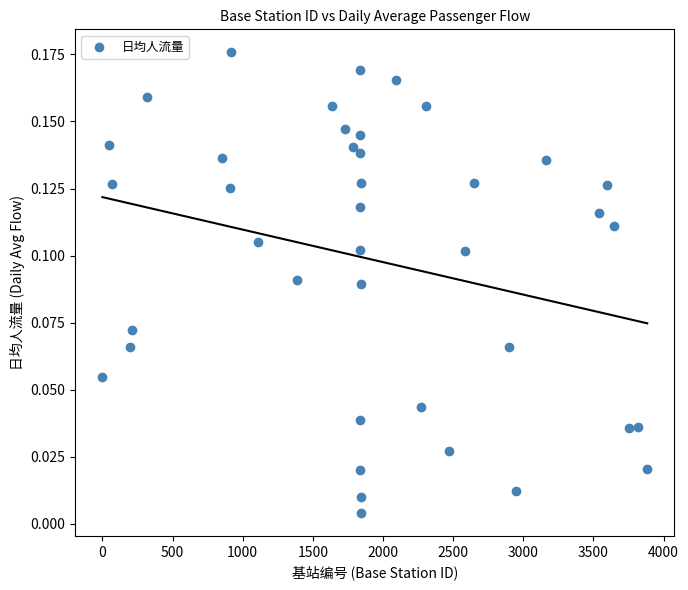

What is the range of X values (max minus min)?

3884.0